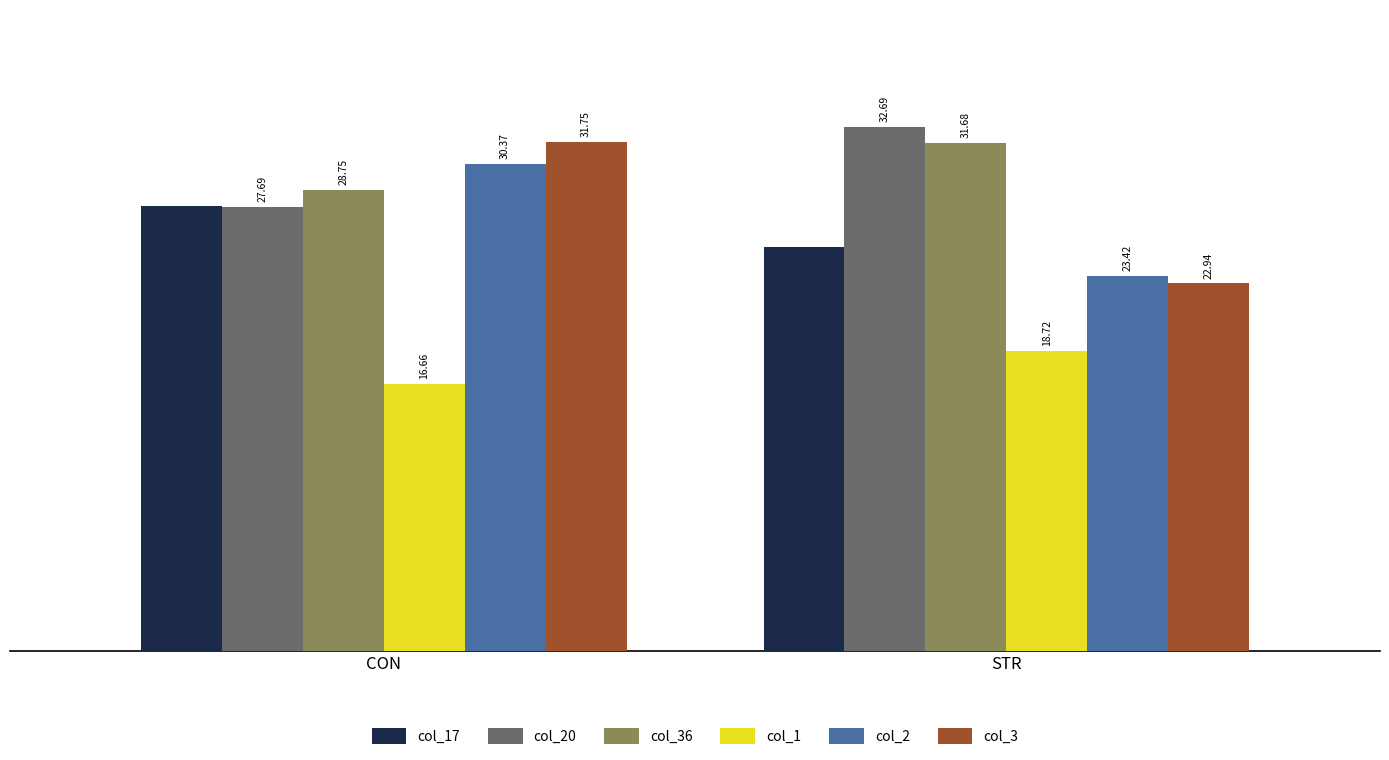

Rank the categories by col_20 value from lowest to highest.

CON, STR